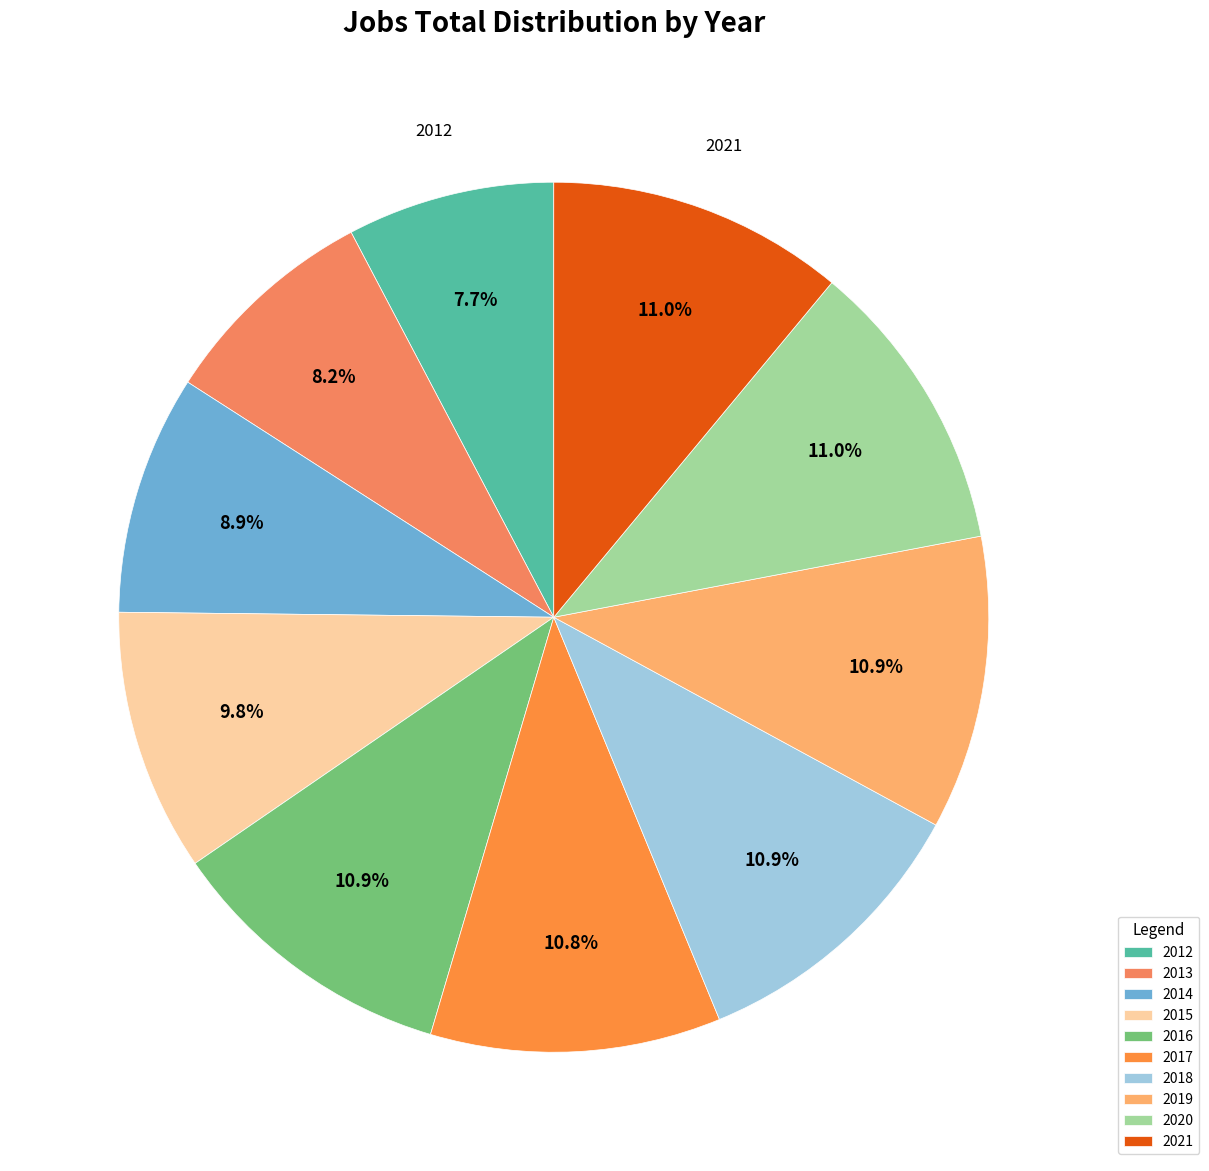

To the nearest percent, what is the combined percentage of 2013 and 2020?

19%